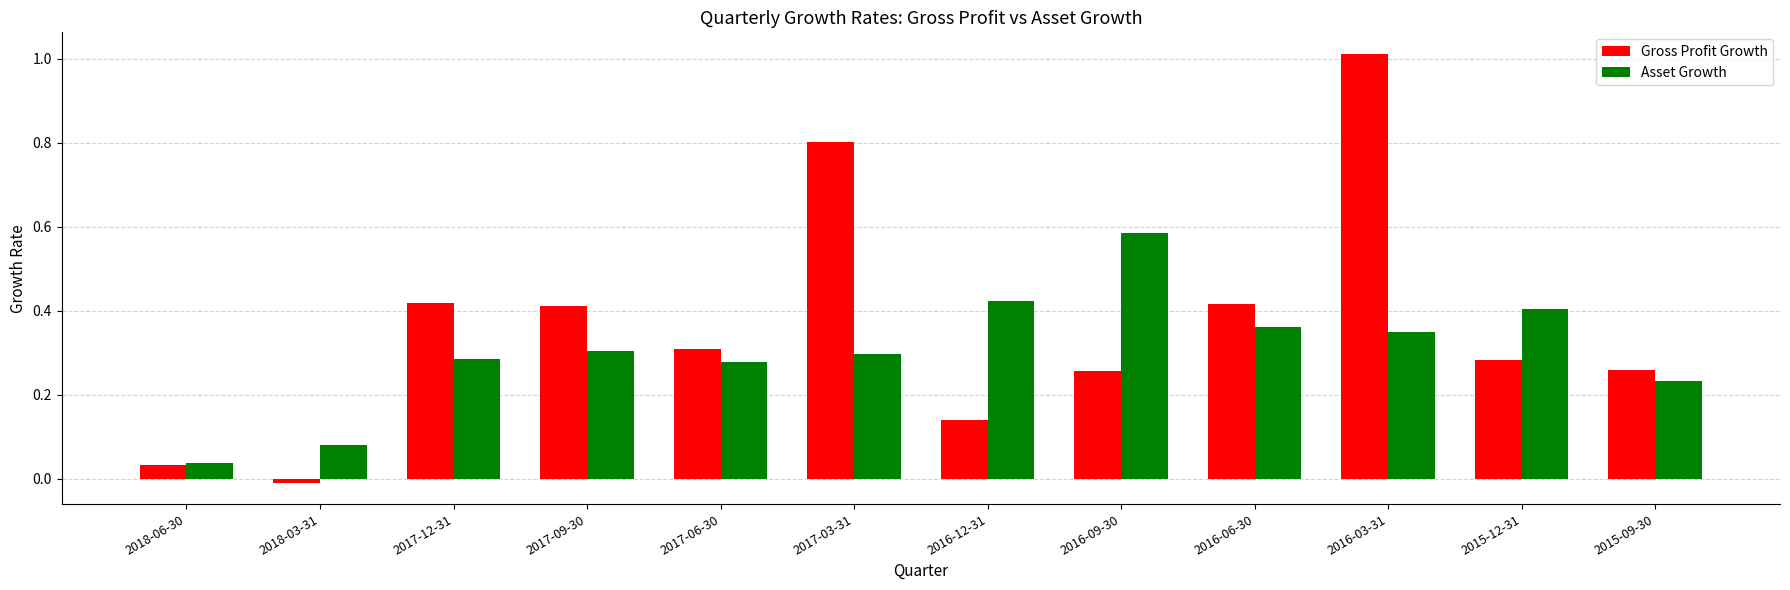

Does the chart contain stacked bars?

No